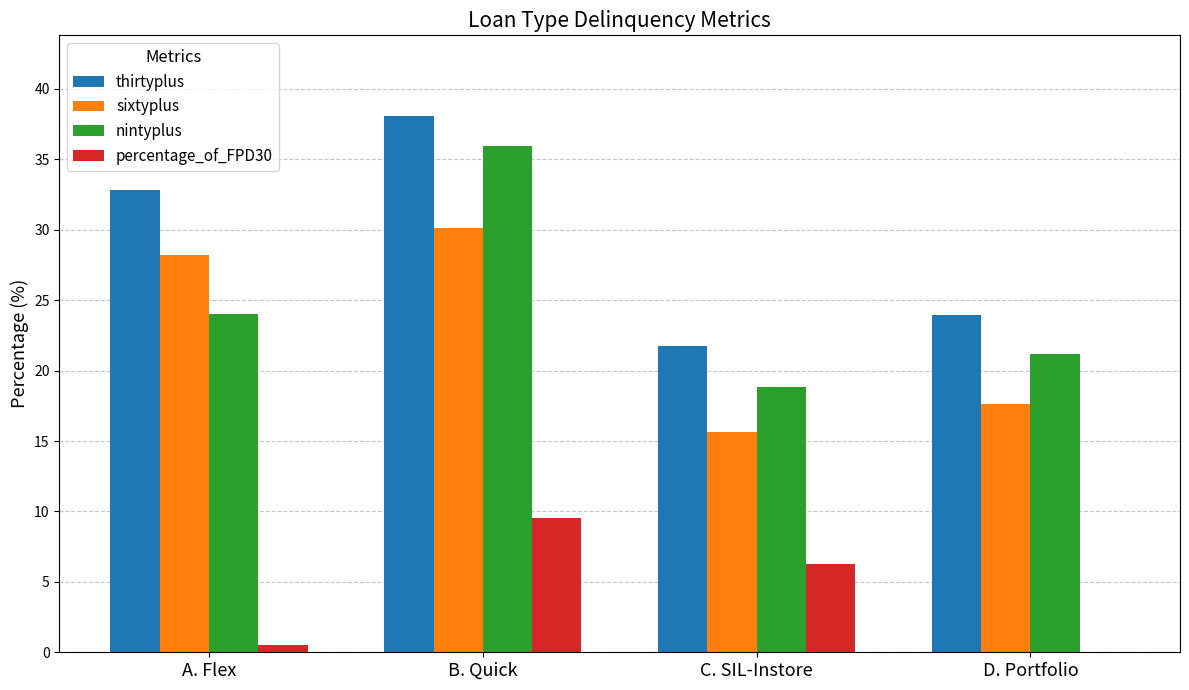

Between B. Quick and C. SIL-Instore, which series saw the biggest shift?

nintyplus